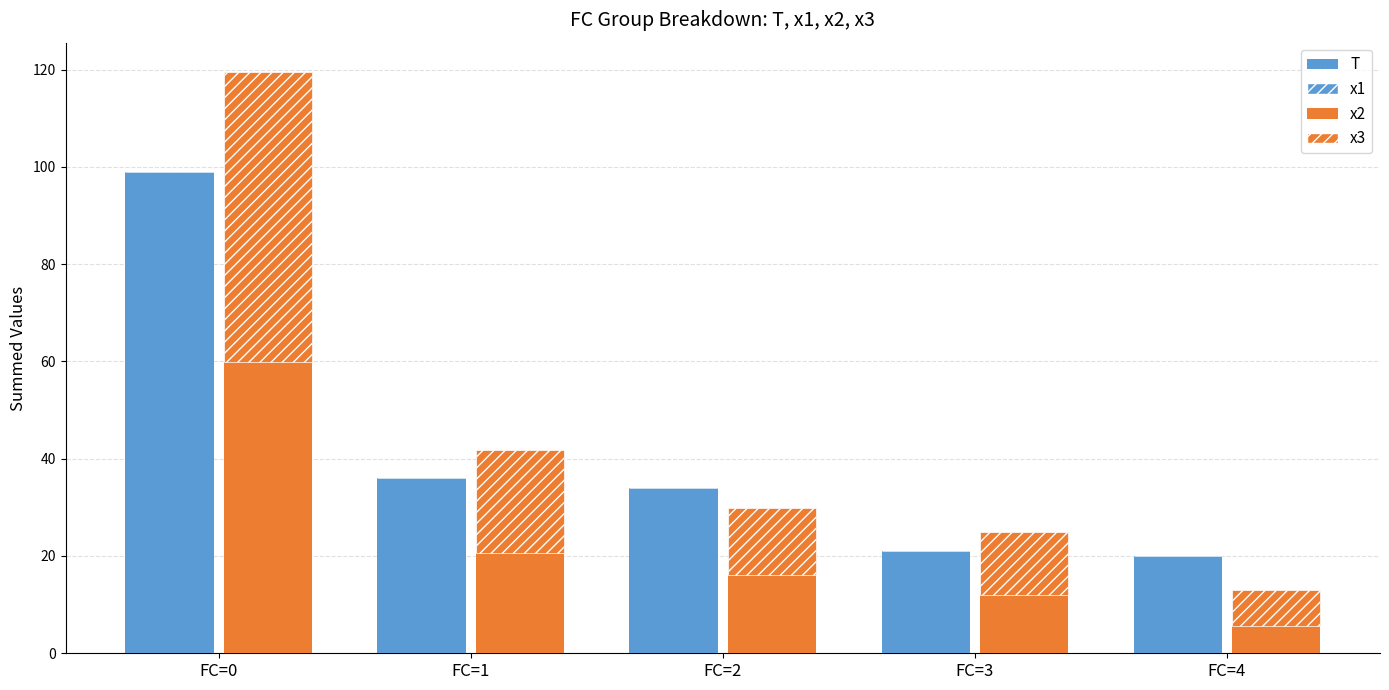

Does the chart contain any negative values?

No